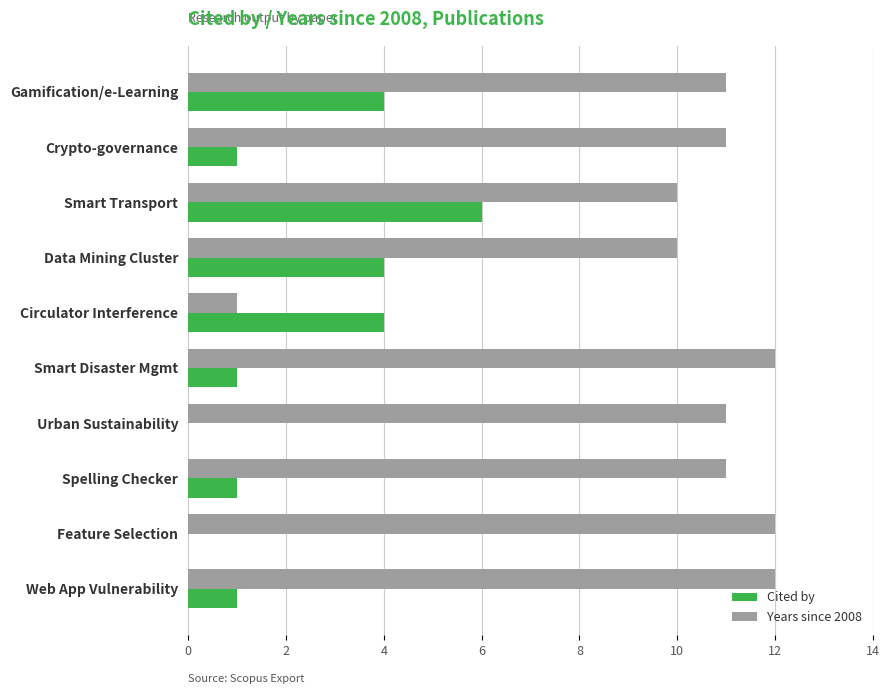

Which series has the widest spread of values?

Years since 2008